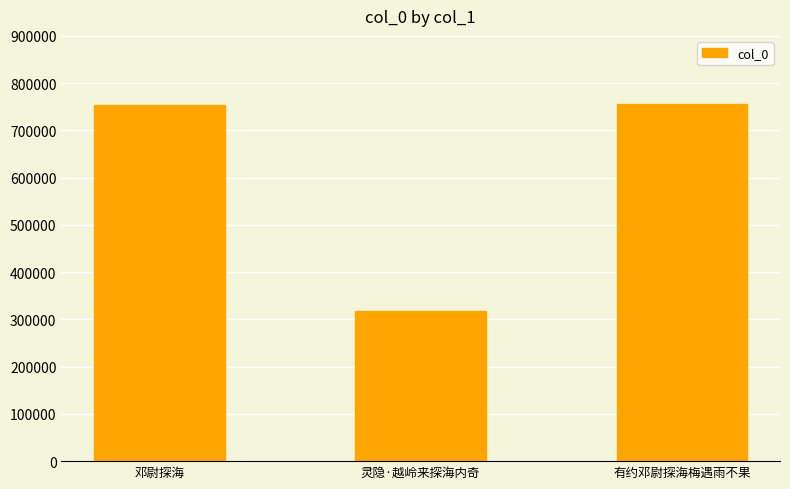

What is the difference between the values at 灵隐·越岭来探海内奇 and 邓尉探海?

436132